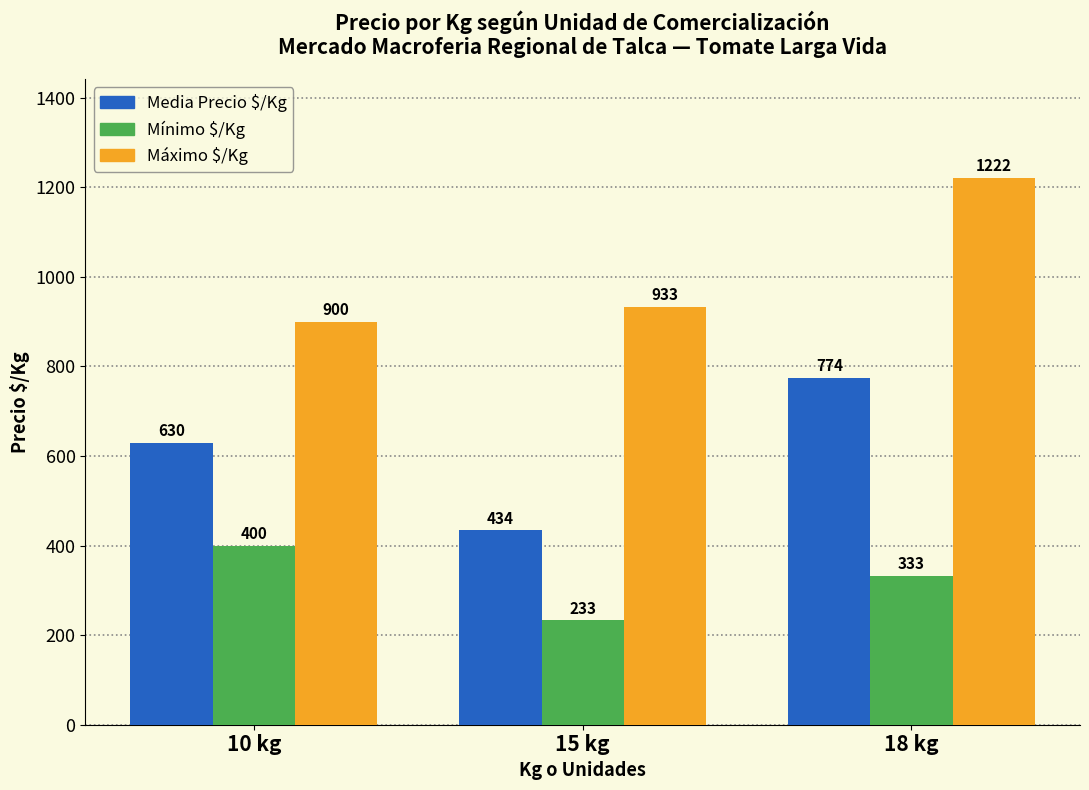

Which series has the largest total across all categories?

Máximo $/Kg